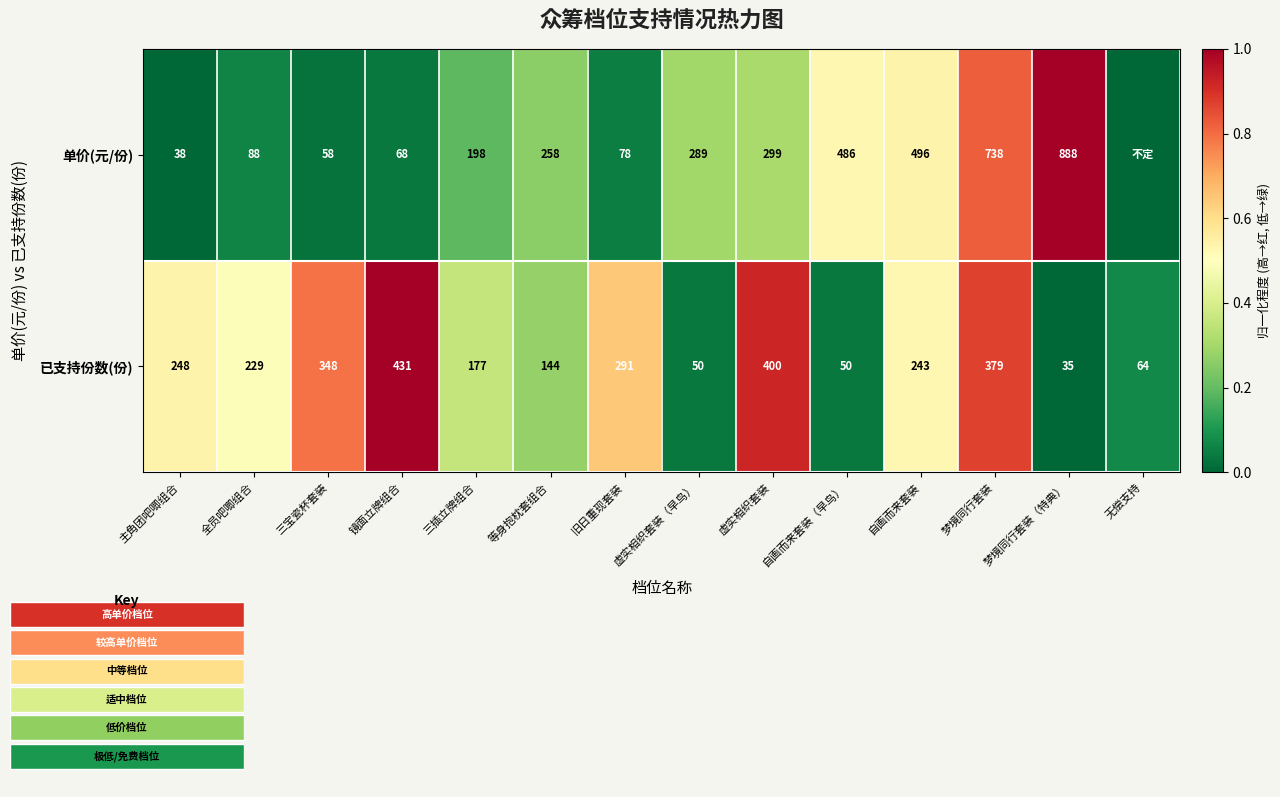

Rank the series at 三宝瓷杯套装 from highest to lowest value.

已支持份数(份), 单价(元/份)